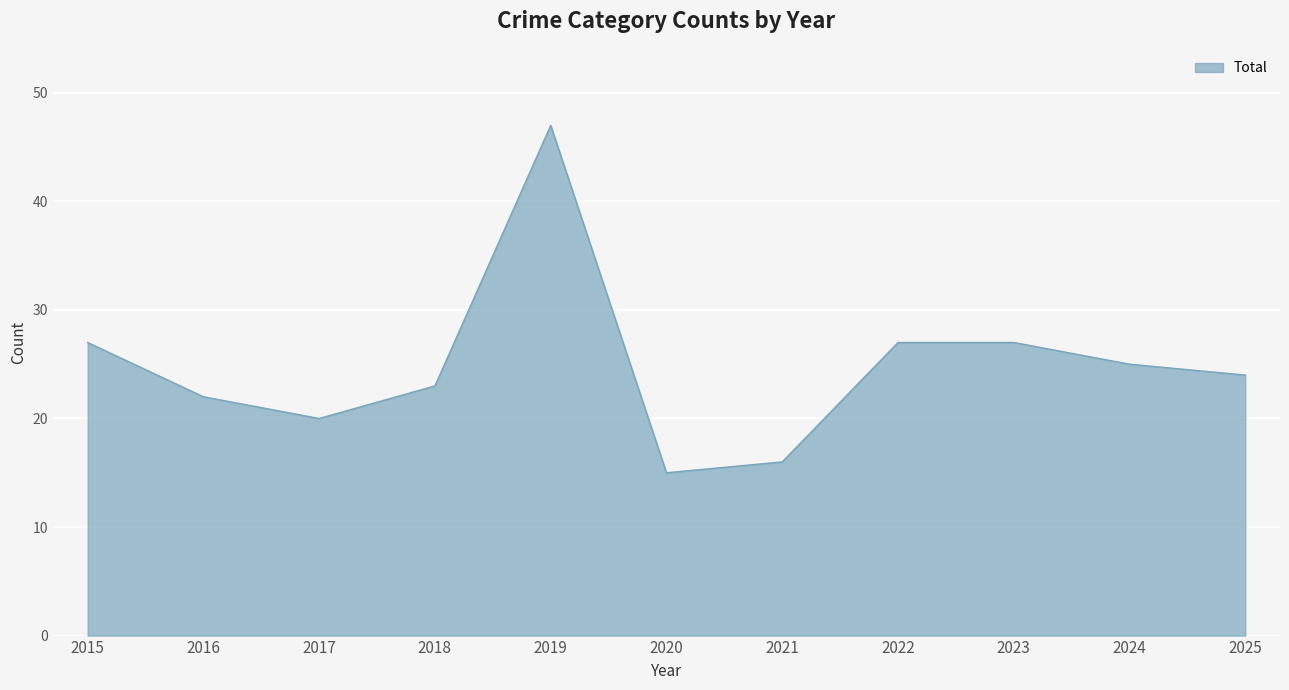

What is the ratio of the value at 2016 to the value at 2022?

0.8